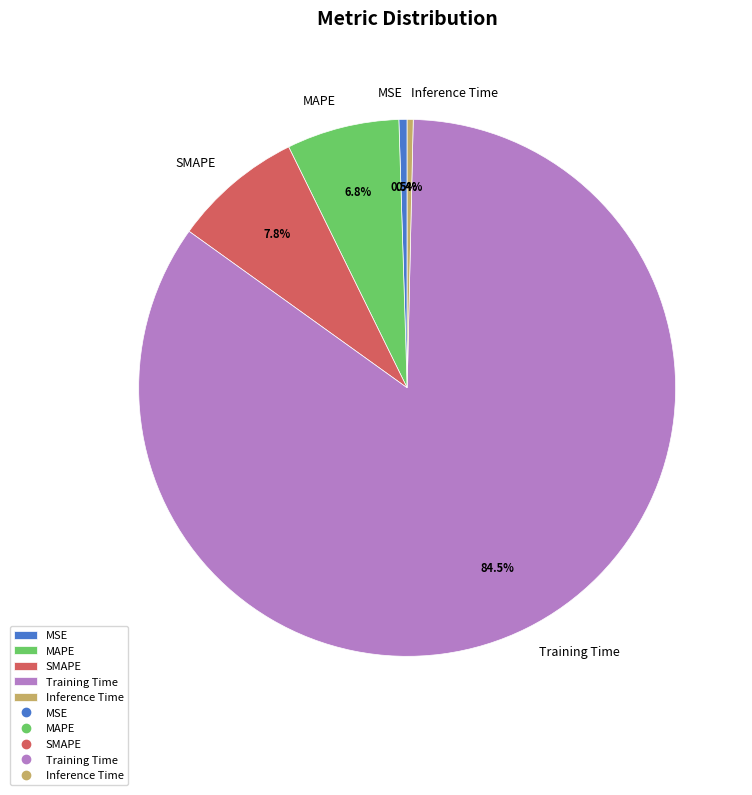

Which category has the biggest portion of the pie?

Training Time